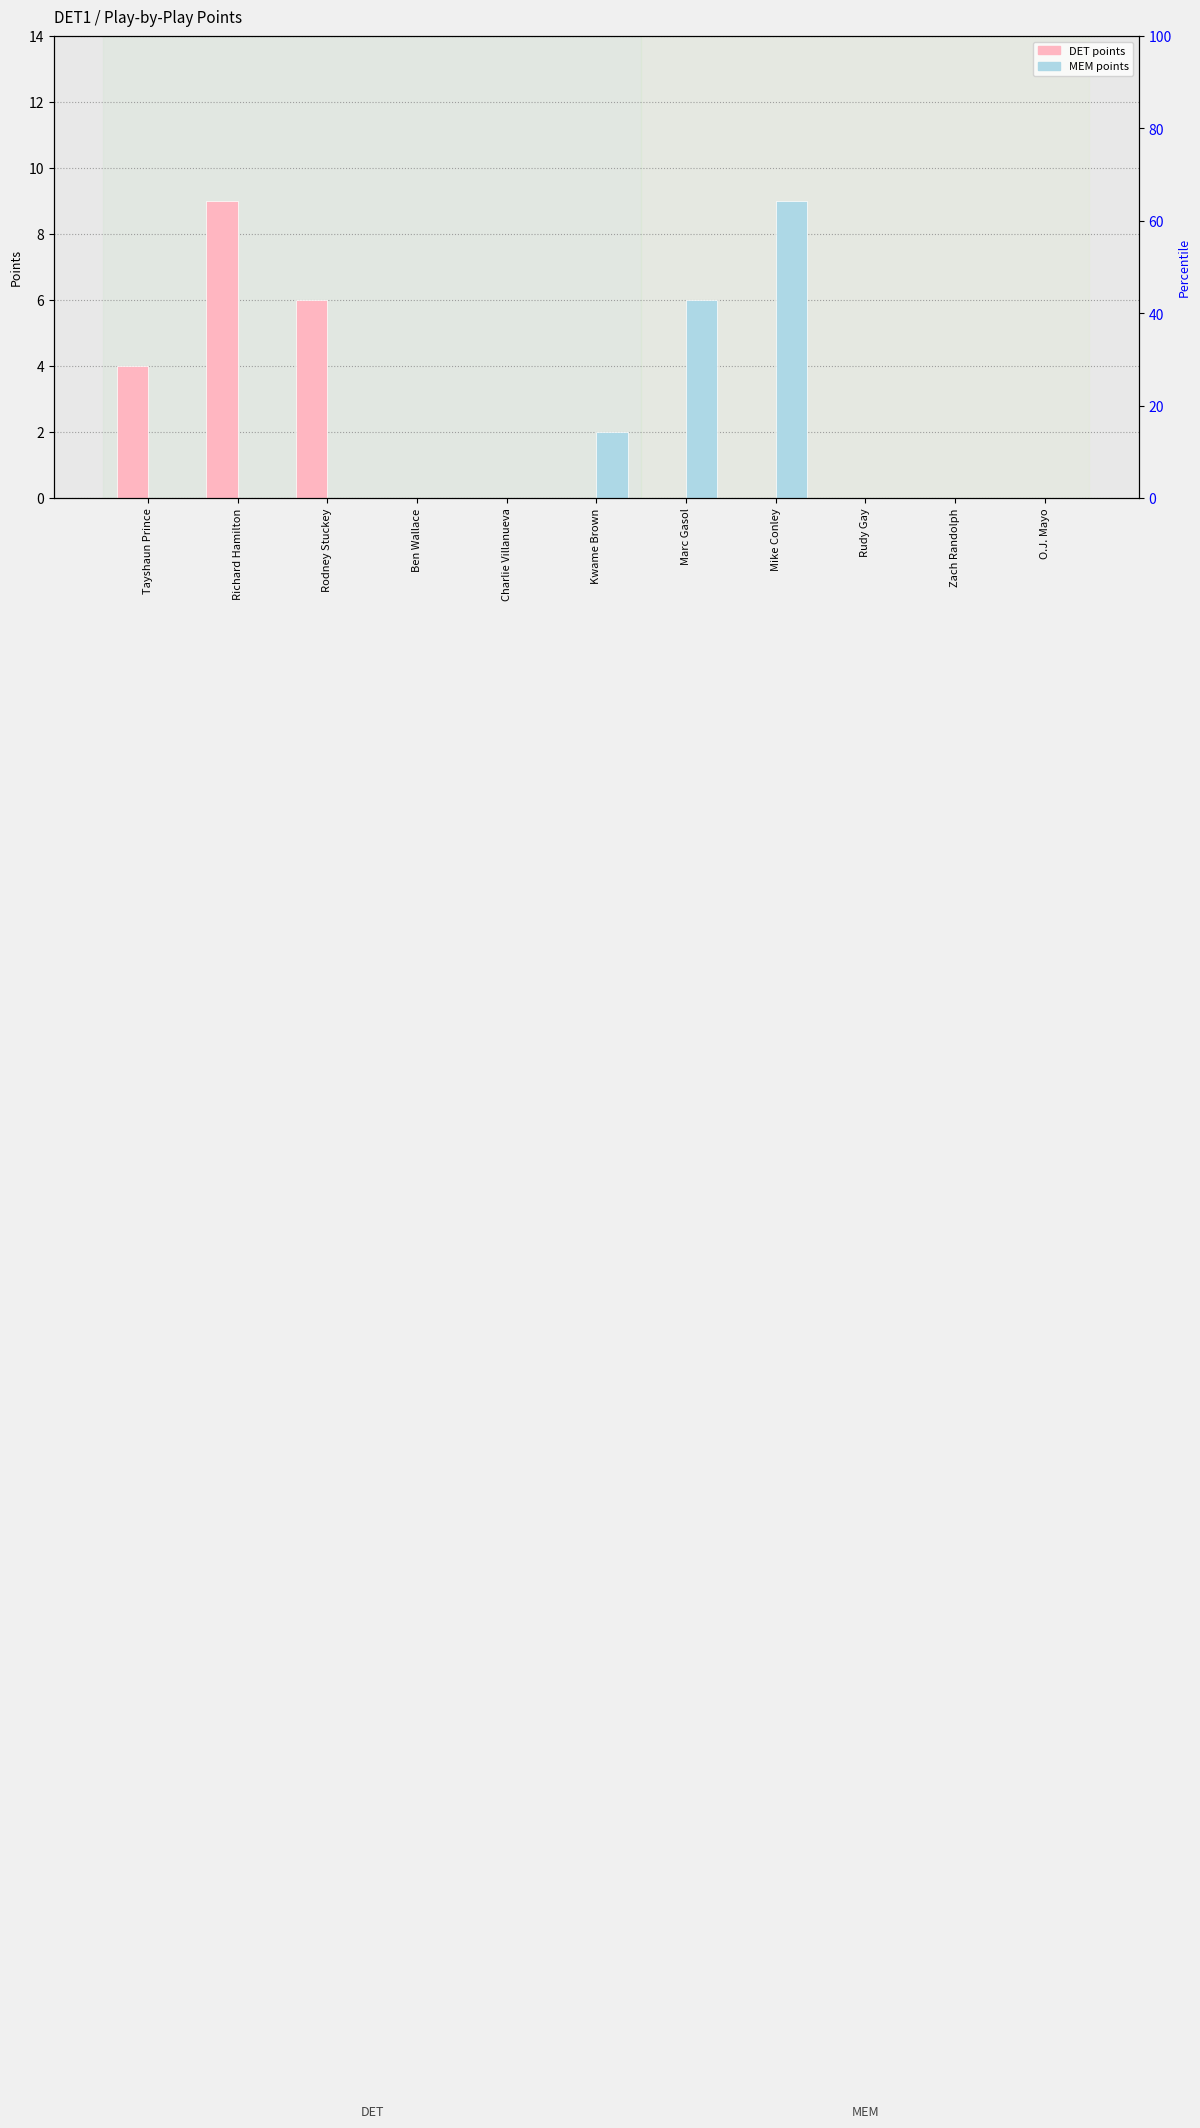

What is the sum of all MEM_points values?

17